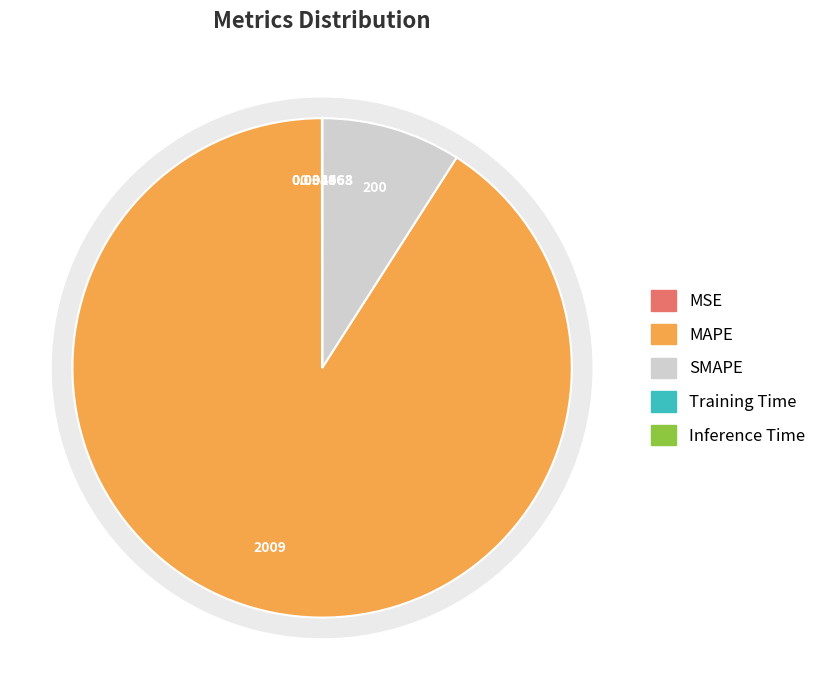

True or false: Inference Time accounts for 1% of the total.

False